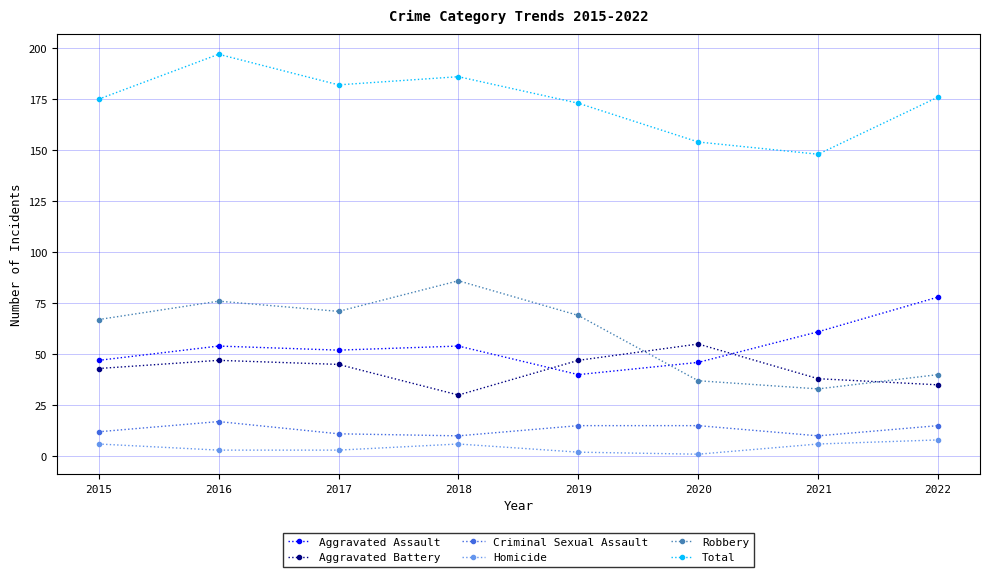

What is the value of the Criminal Sexual Assault point at the 4th from the left?

10